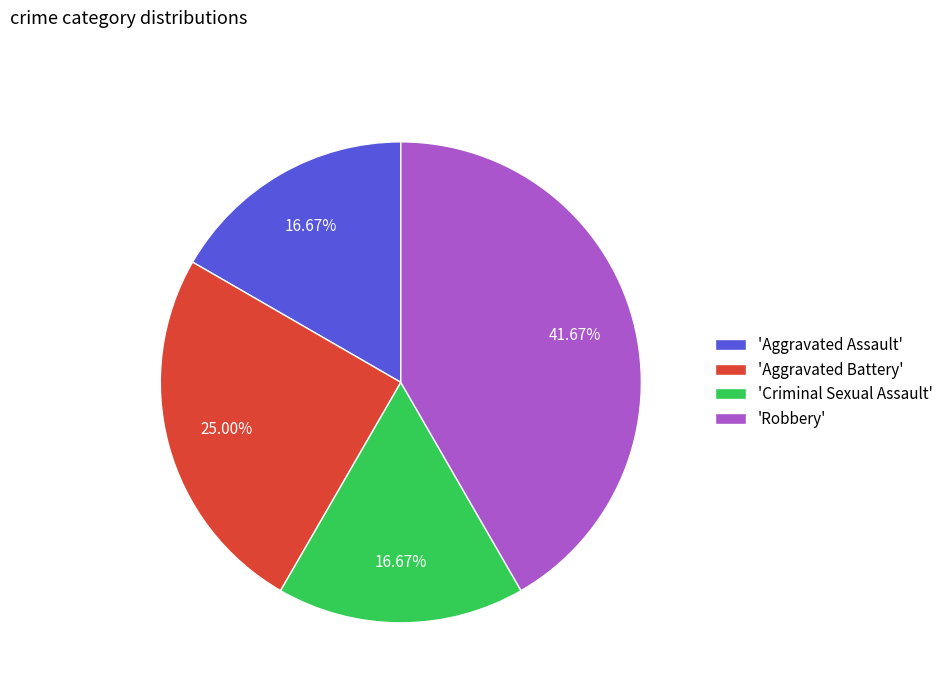

What is the ratio of the value at 'Robbery' to the value at 'Criminal Sexual Assault'?

2.5